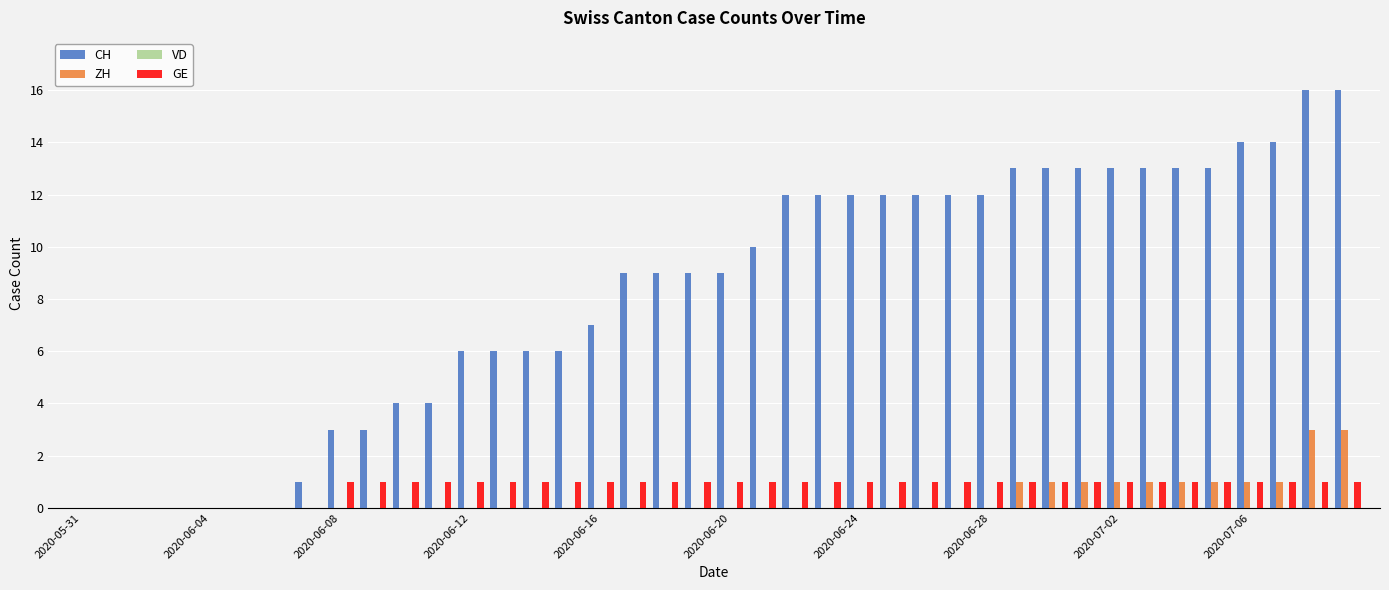

Which series has the largest total across all categories?

CH